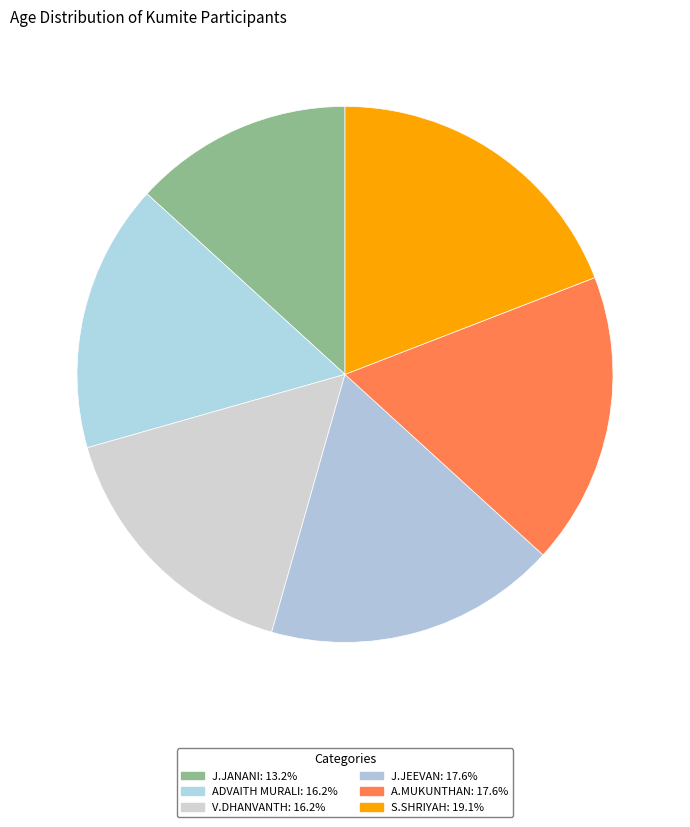

How many slices are in this pie chart?

6